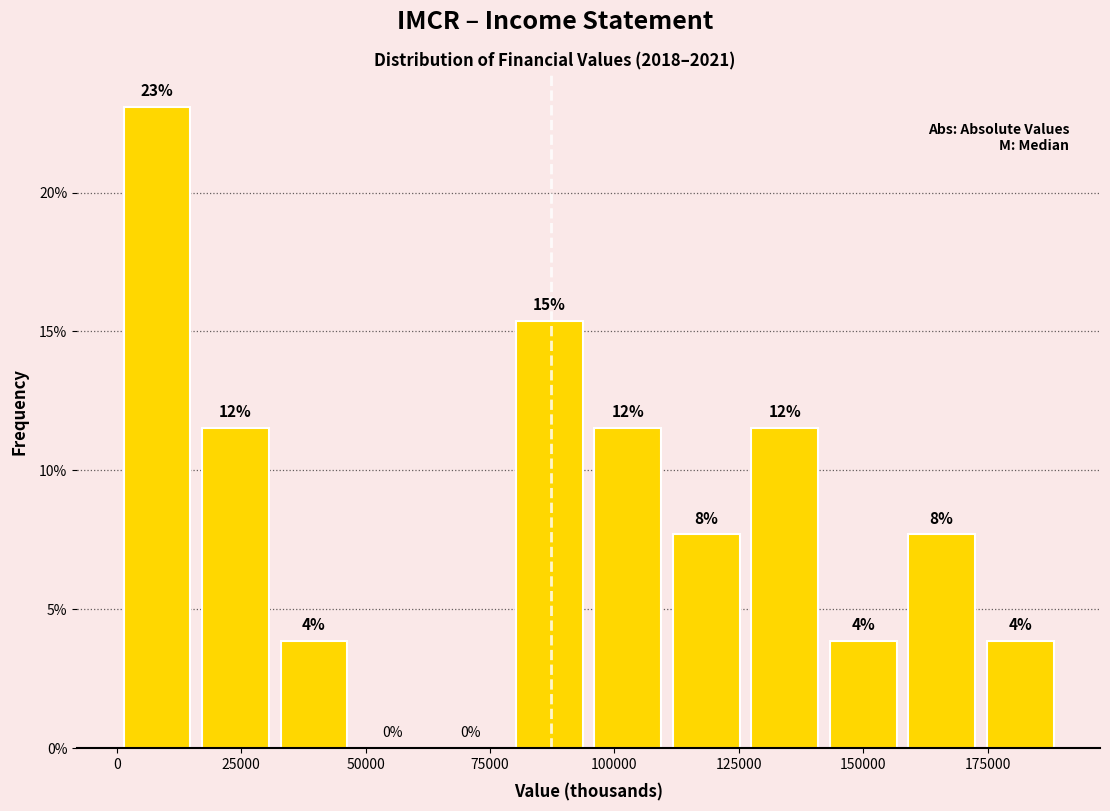

Around what value on the x-axis is the tallest bar? Give the approximate position of its centre, as read against the axis.

10000